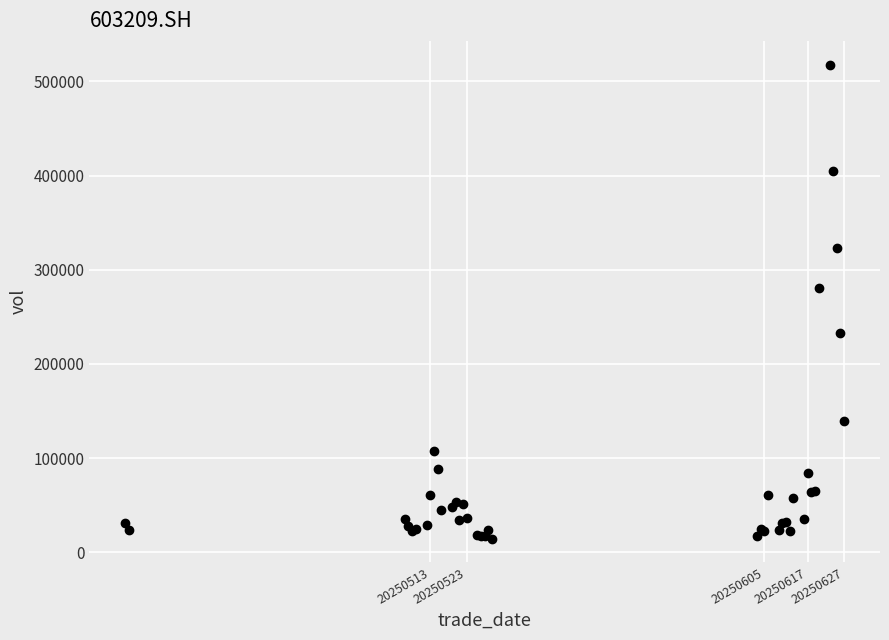

What Y value in the scatter plot is closest to 266185?

281149.7